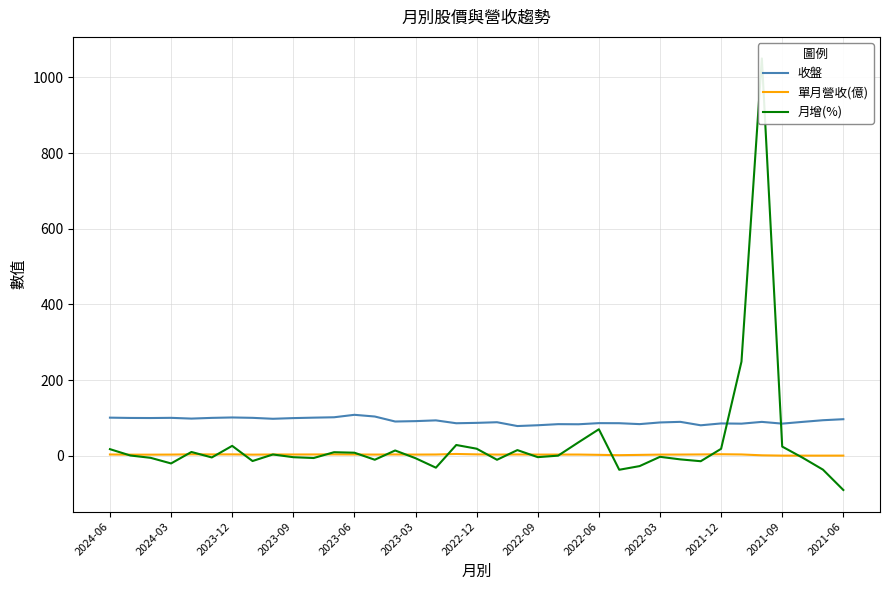

What is the average value of the 收盤 series?

92.0